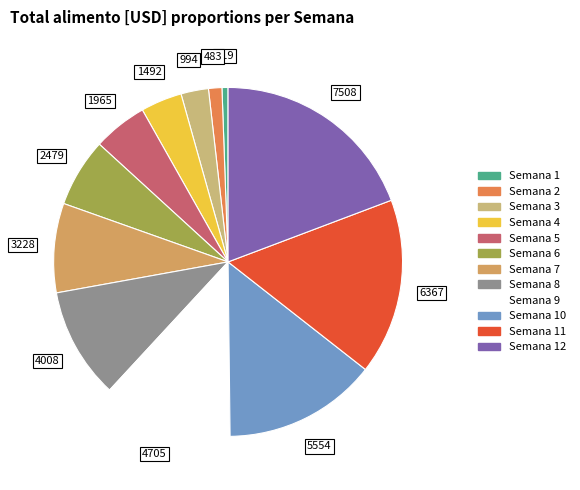

To the nearest percent, what percentage of the pie is Semana 3?

3%